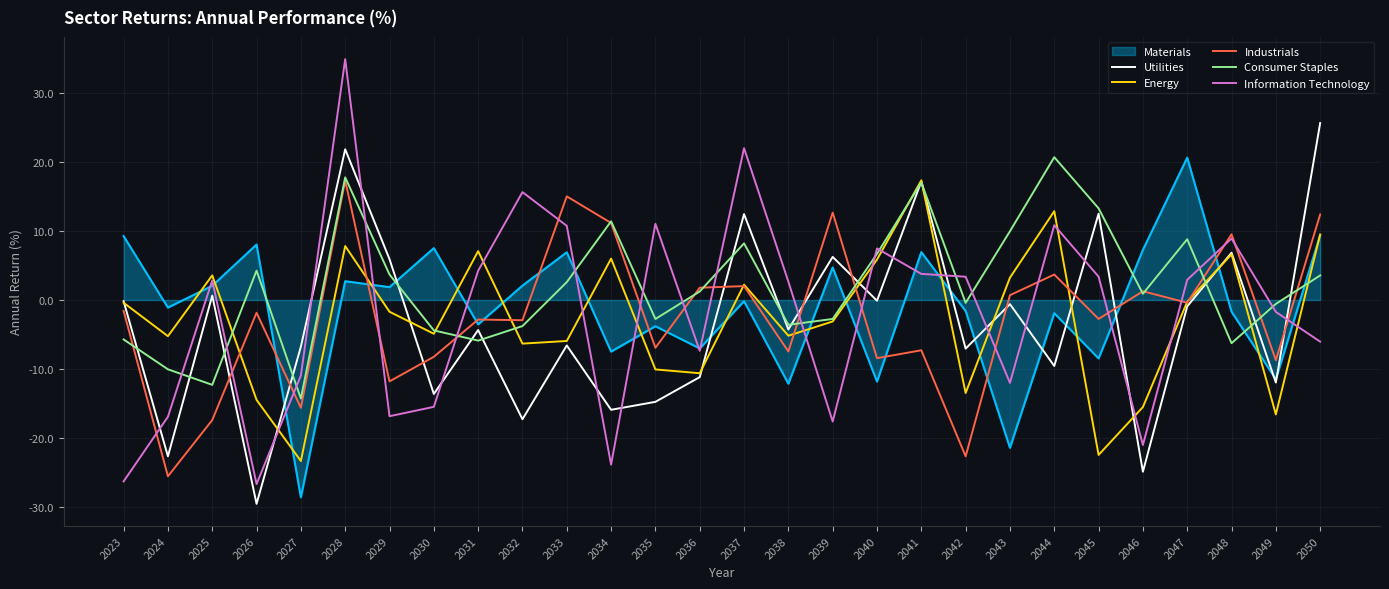

The value of Energy at 2050 is 9.5. True or false?

True